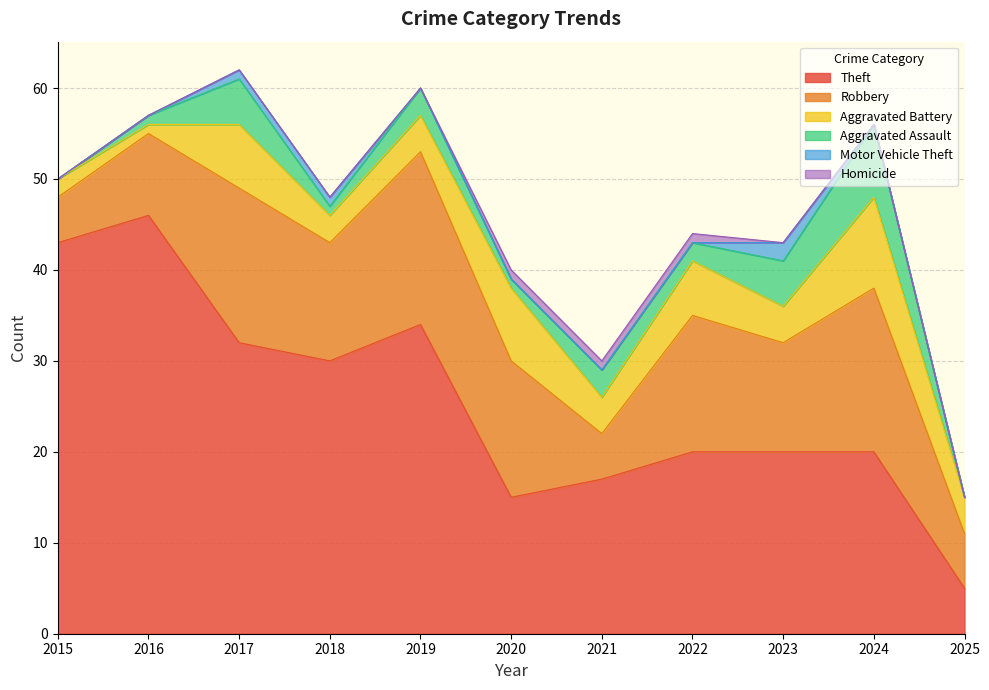

Rank the series at 2016 from highest to lowest value.

Theft, Robbery, Aggravated Battery, Aggravated Assault, Motor Vehicle Theft, Homicide